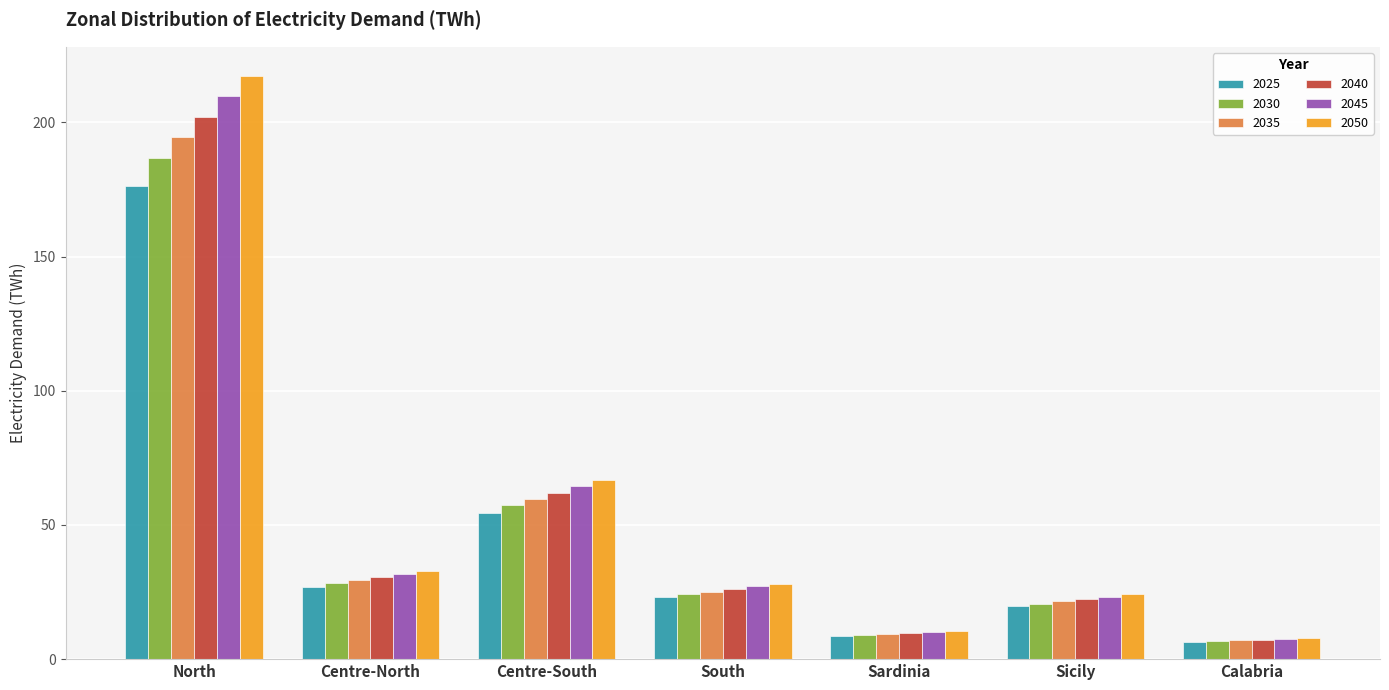

At Centre-South, list the series in order from largest to smallest.

2050, 2045, 2040, 2035, 2030, 2025